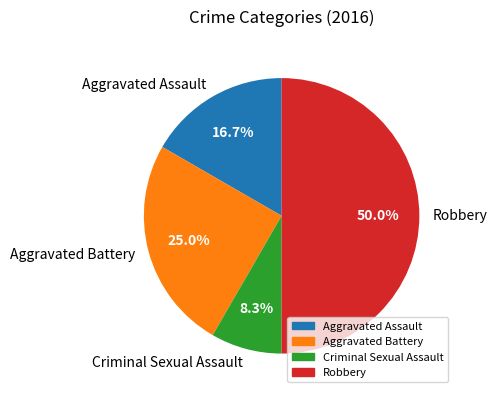

Do Aggravated Battery and Criminal Sexual Assault together represent more than half of the pie?

No